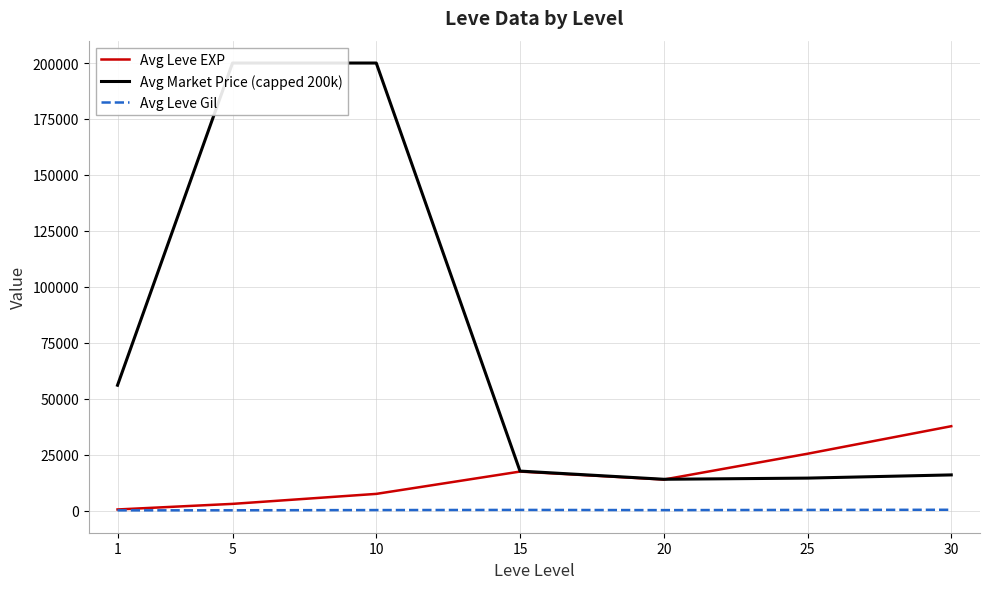

Between 15 and 30, which is larger?

30